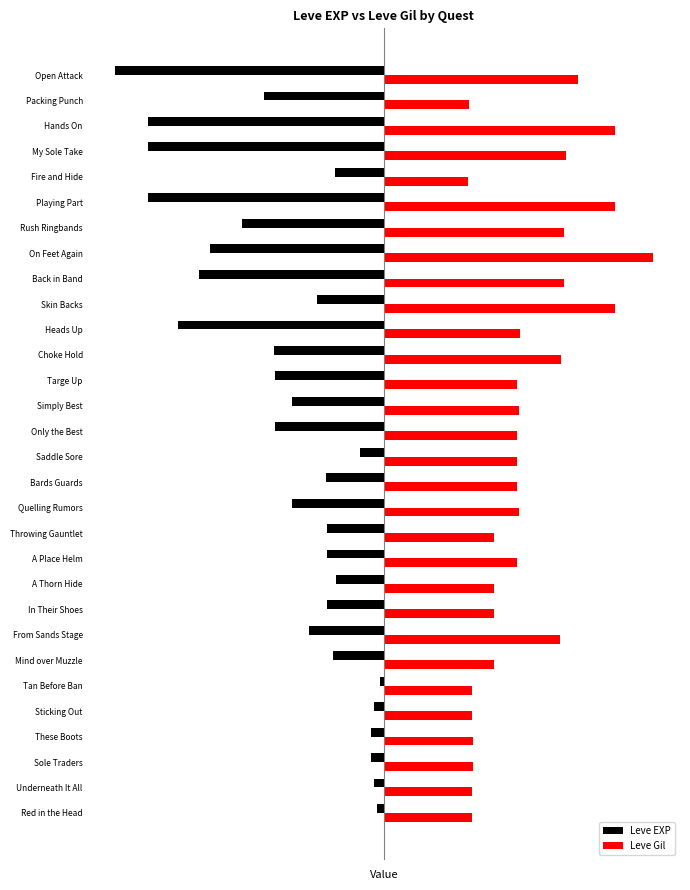

Which series has the largest range (max minus min)?

Leve EXP